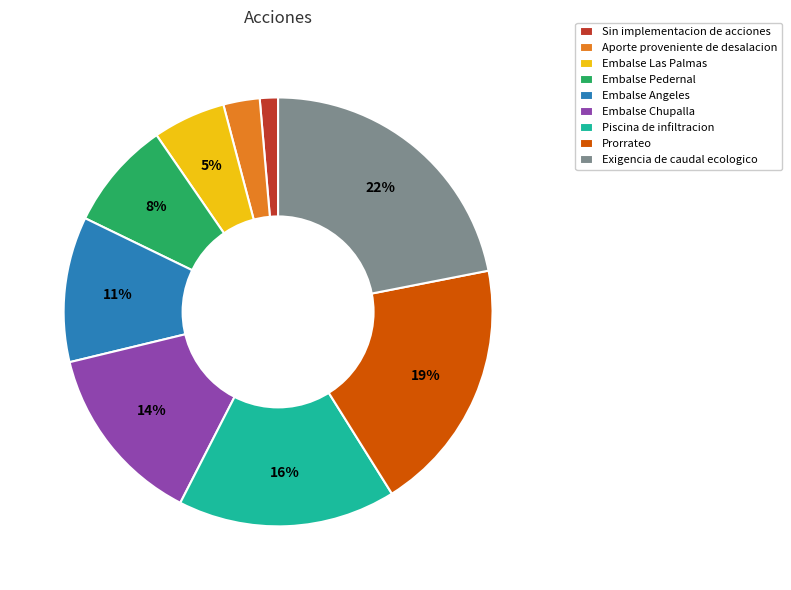

Which has a higher value, Aporte proveniente de desalacion or Embalse Pedernal?

Embalse Pedernal